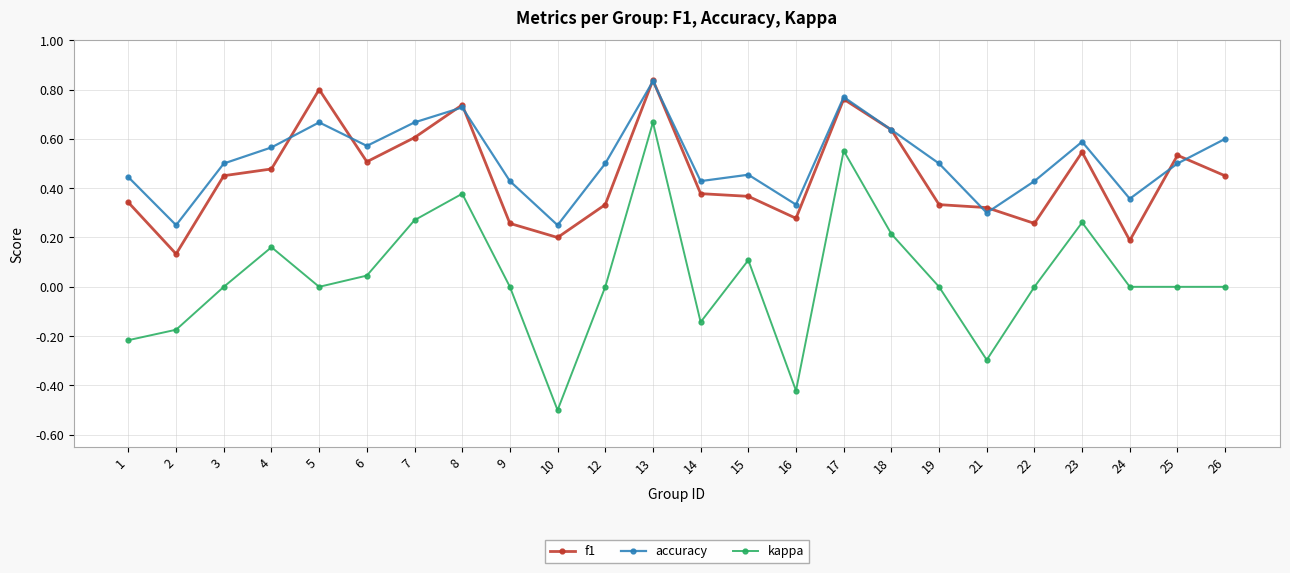

True or false: accuracy has a value of 0.5 at 12.

True